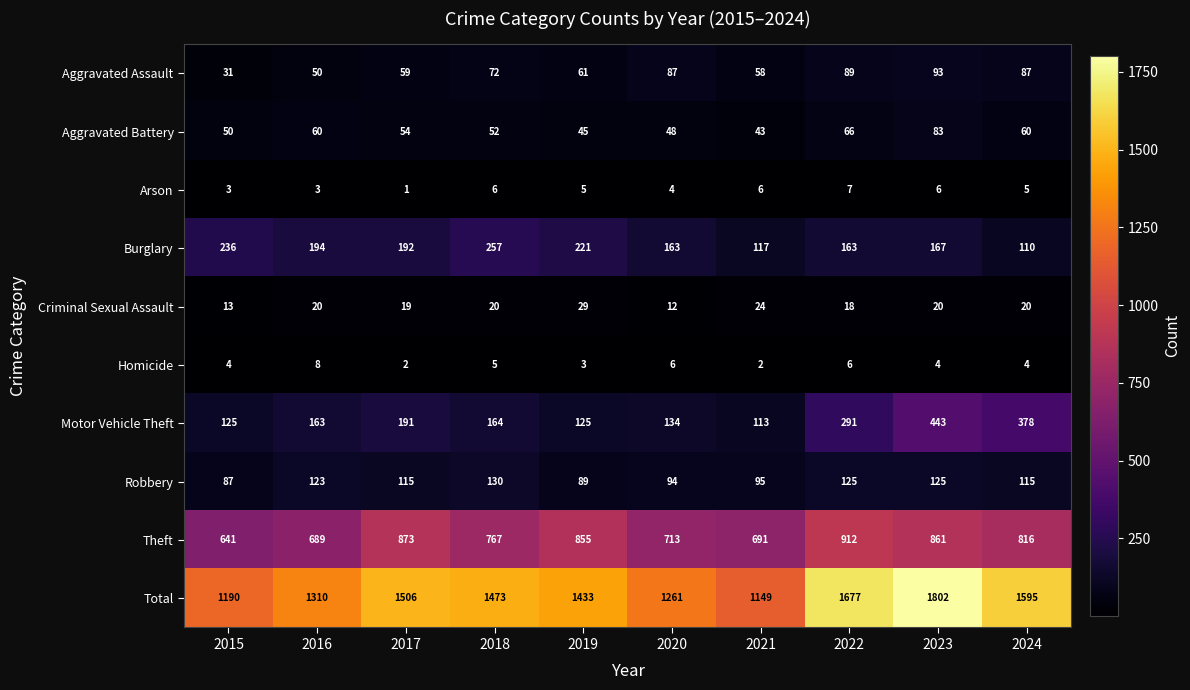

How many Arson values are between 3 and 6?

8